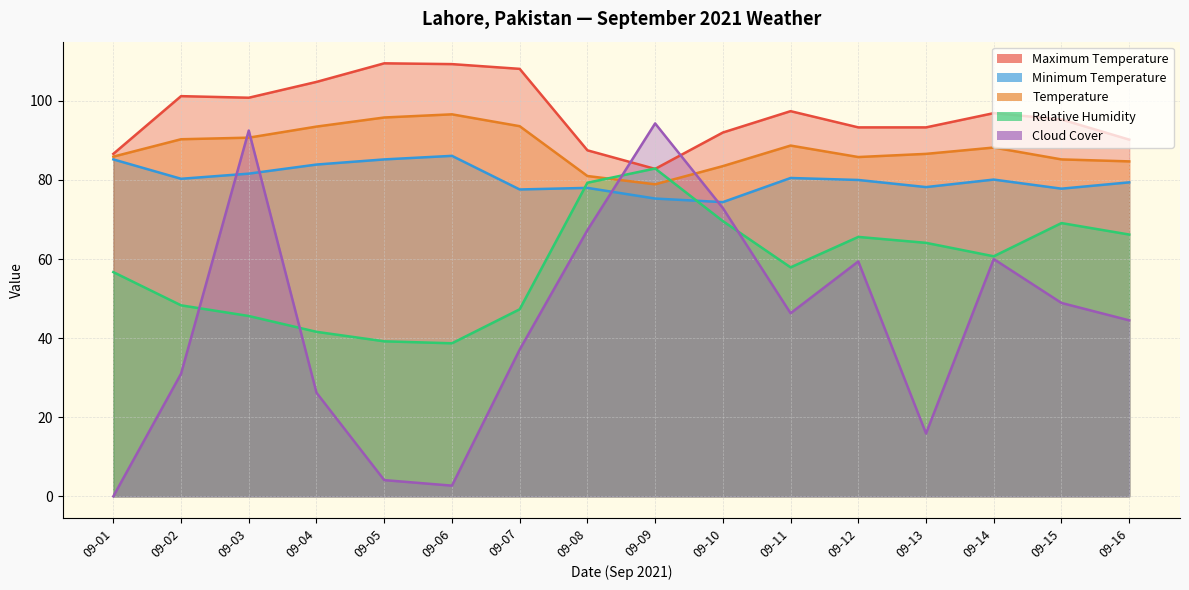

Which series changed the most between 09-02 and 09-07?

Maximum Temperature